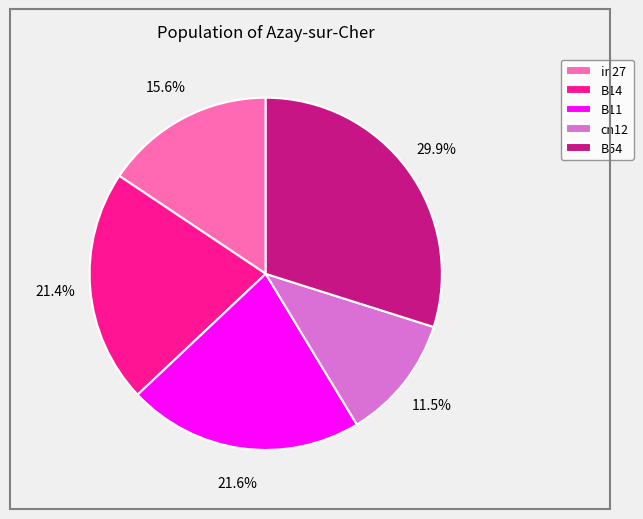

Do B11 and B54 together represent more than half of the pie?

Yes